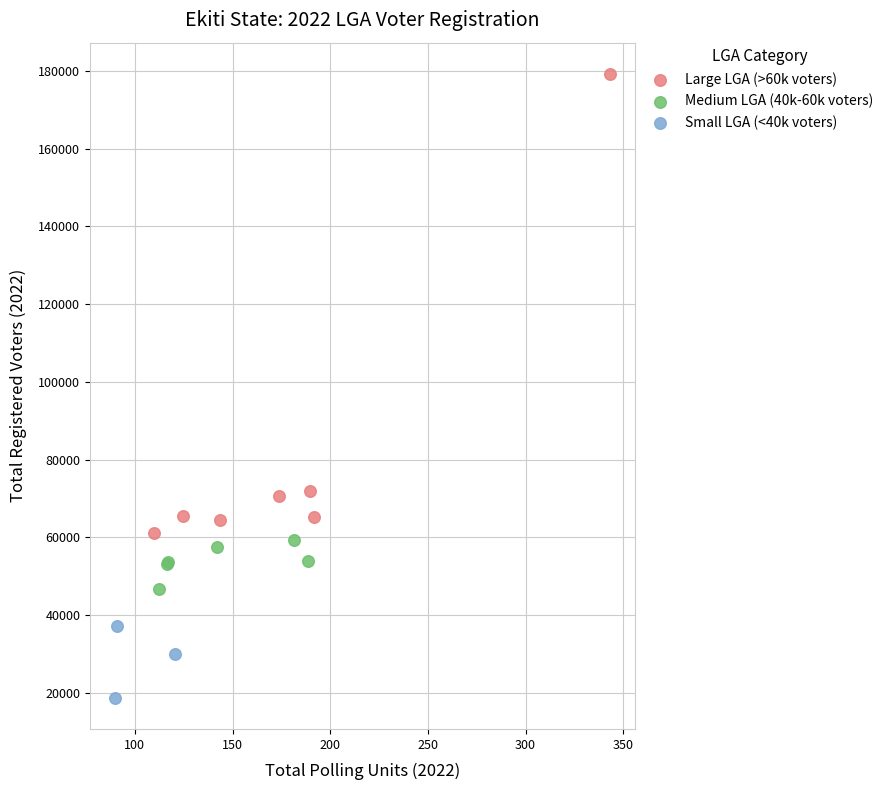

Which series reaches the minimum Y coordinate?

Small LGA (<40k voters)